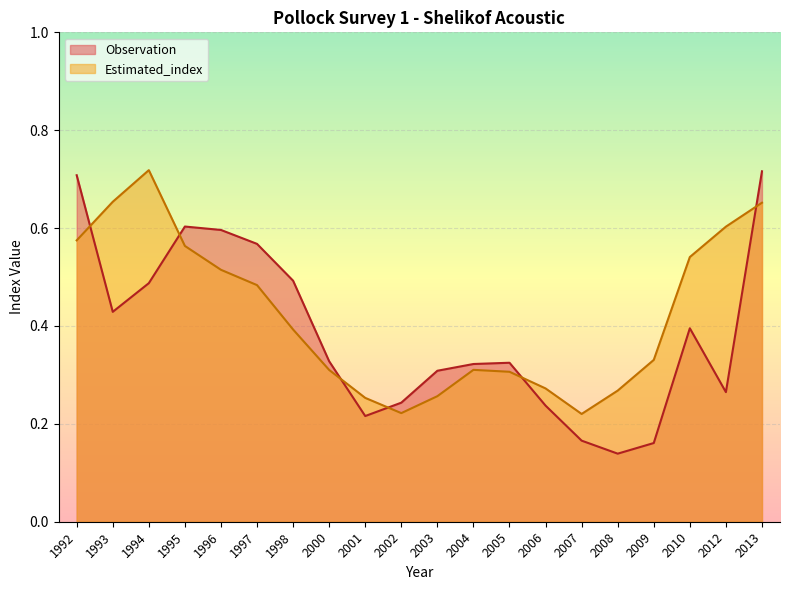

What is the difference between the highest and lowest values at 1997?

0.1